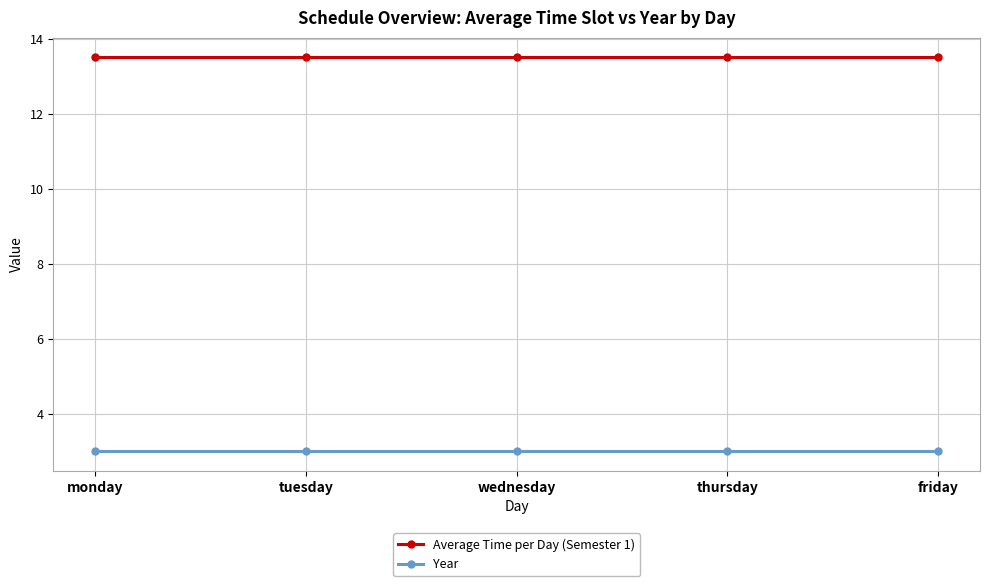

What is the sum of all Year values?

15.0